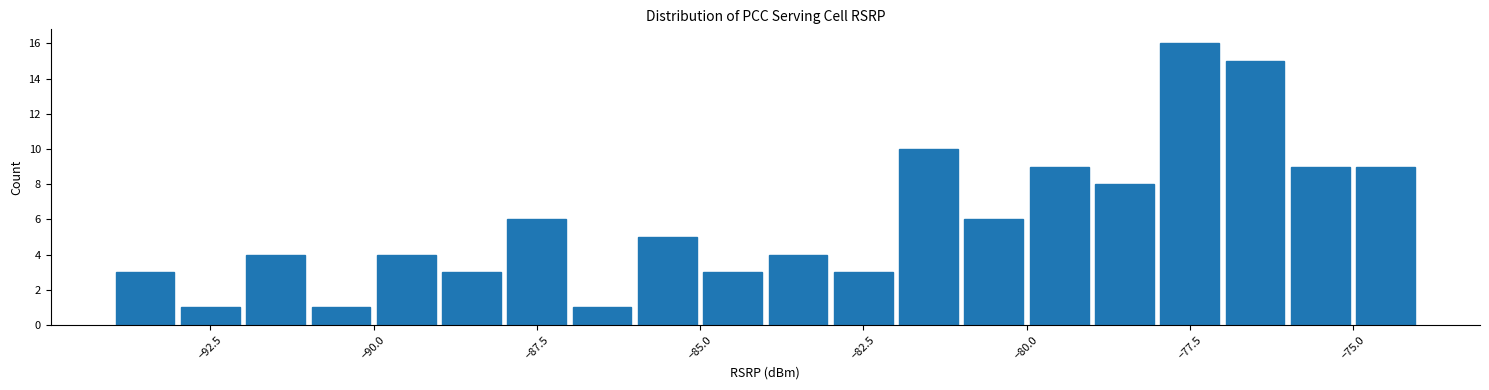

Read against the x-axis, roughly where is the centre of the tallest bar?

-77.5